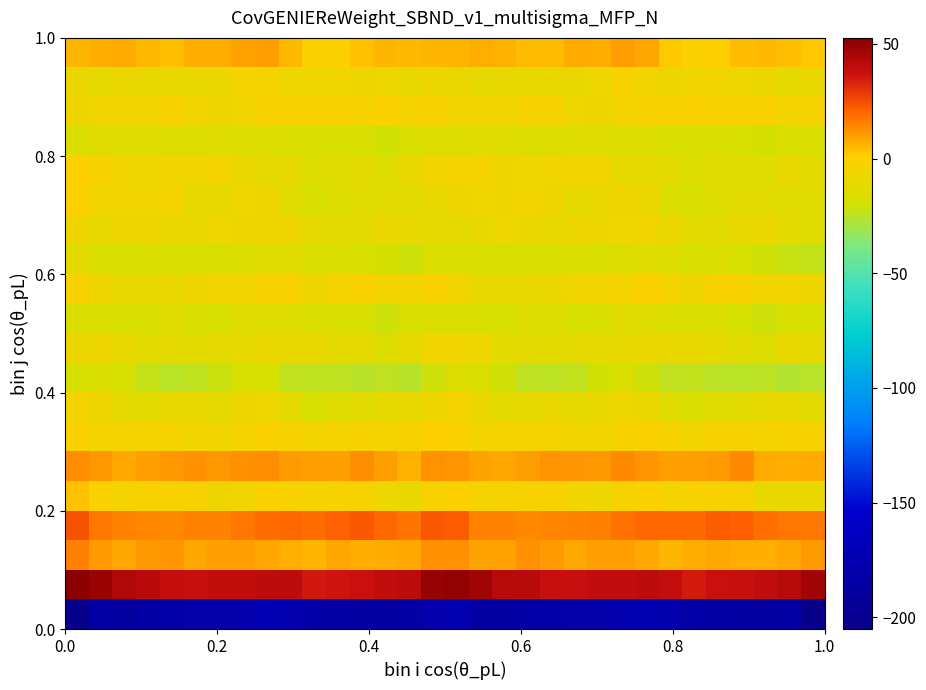

What is the smallest value displayed?

-205.1